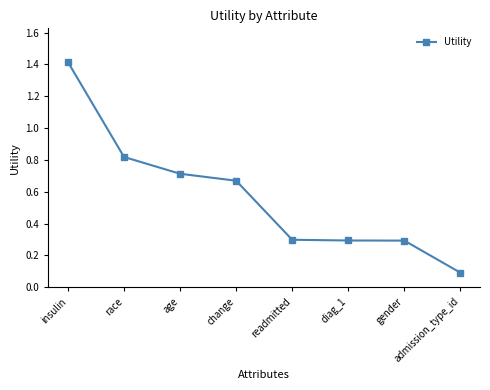

The value at gender is 0.3. True or false?

True